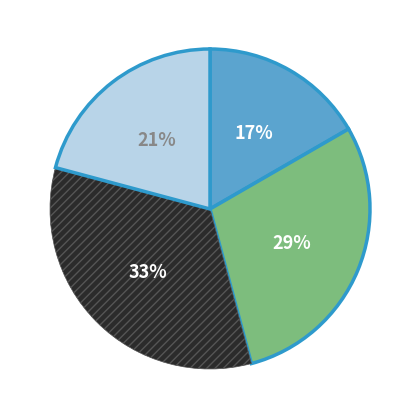

Is there a majority slice in this chart?

No